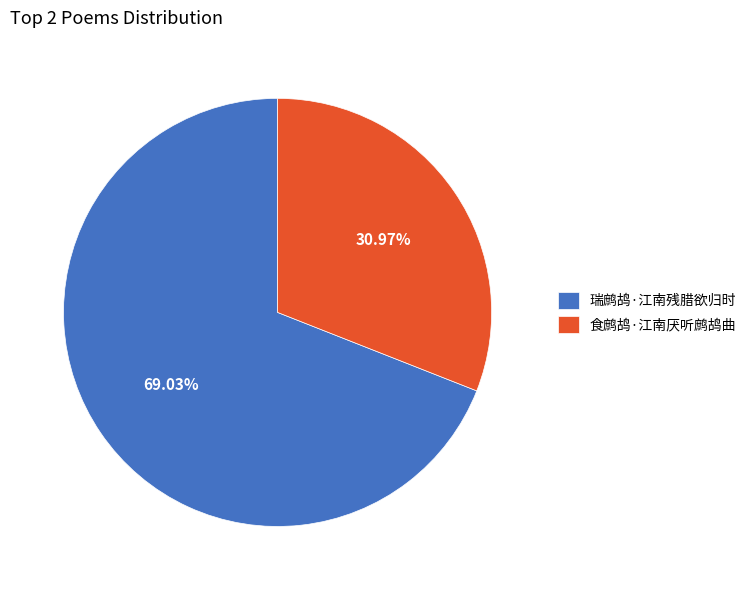

How much of the chart is everything except 瑞鹧鸪·江南残腊欲归时?

31.0%